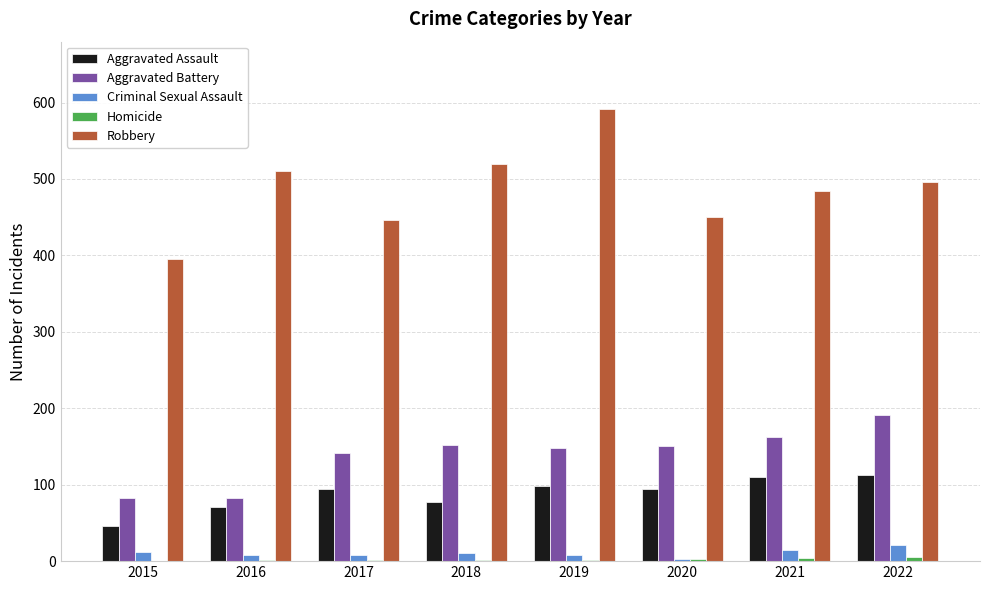

Between 2015 and 2018, which series saw the biggest shift?

Robbery